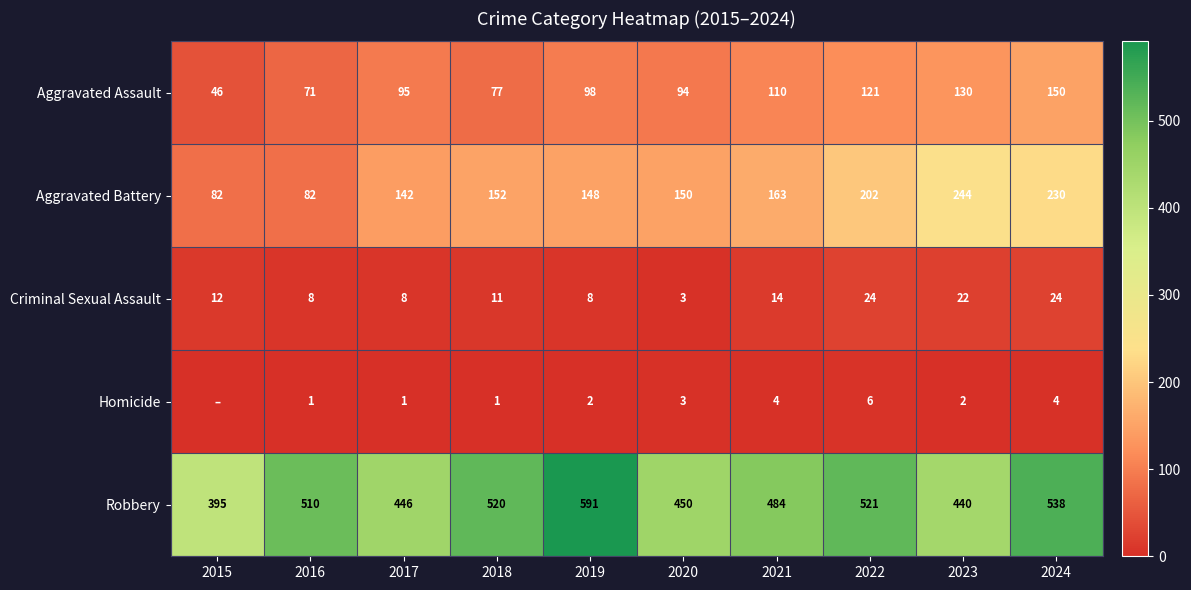

At how many categories does at least one series exceed 379?

10